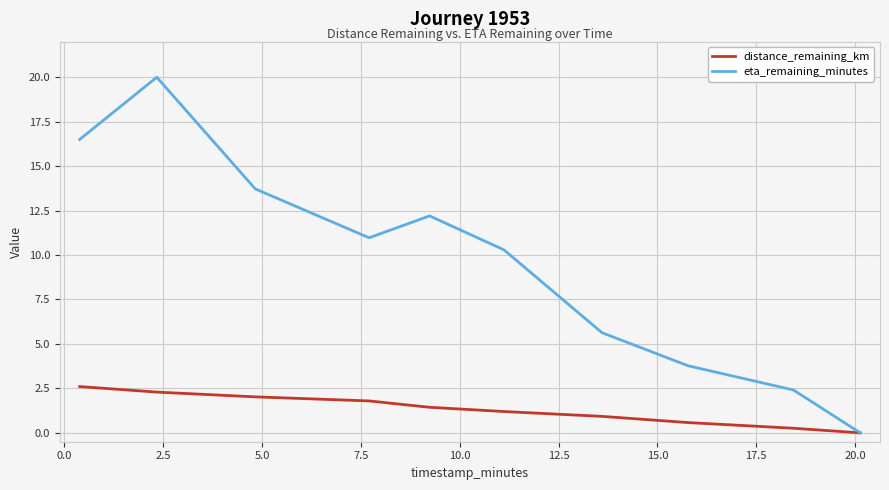

Rank the series by their maximum value, from lowest to highest.

distance_remaining_km, eta_remaining_minutes